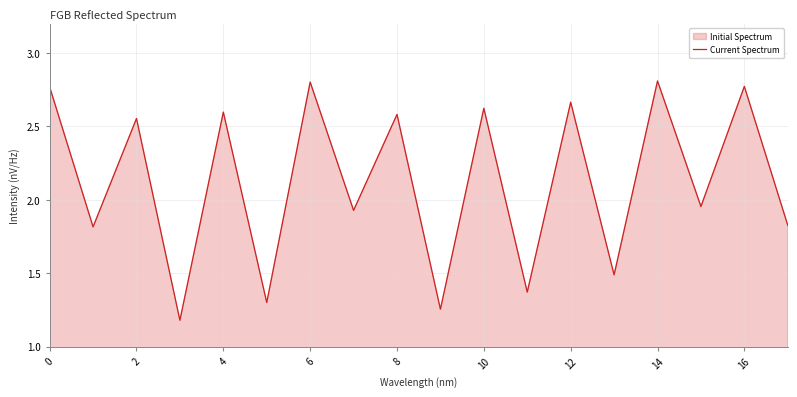

What is the sum of the values at 2 and 14?

3.7